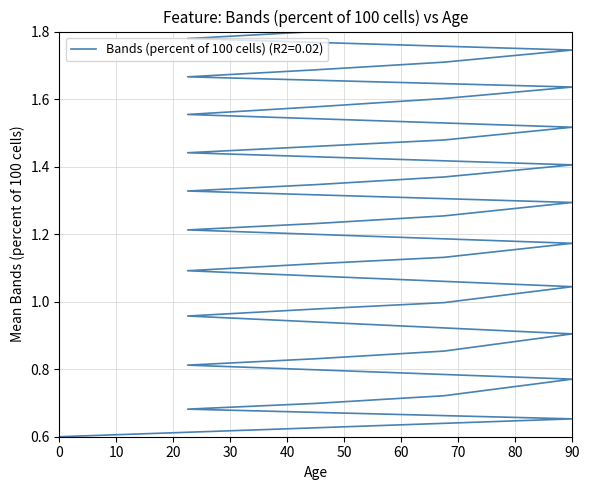

What is the difference between the second highest and second lowest values?

1.1